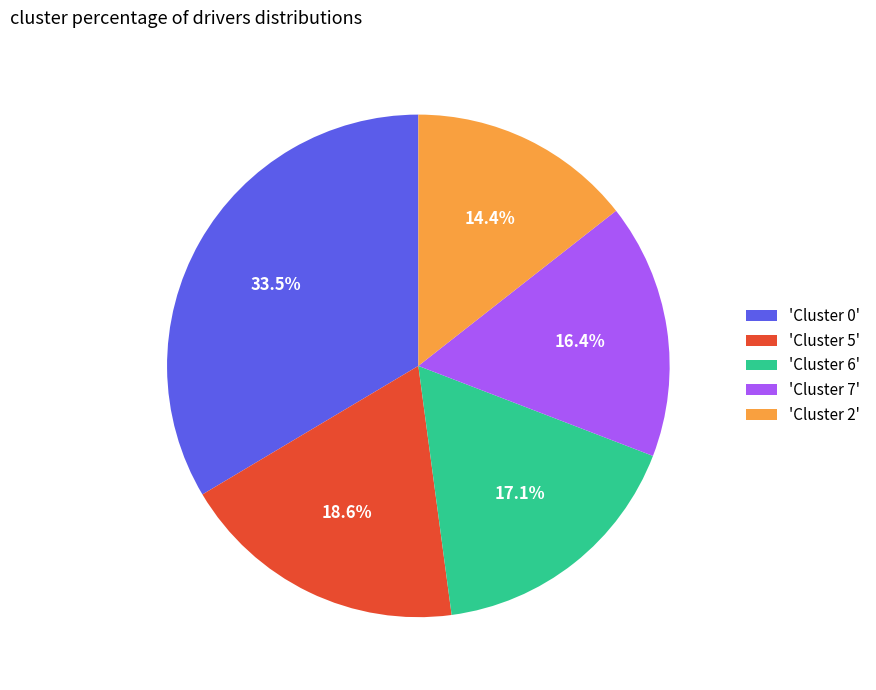

Rank the categories by value from highest to lowest.

'Cluster 0', 'Cluster 5', 'Cluster 6', 'Cluster 7', 'Cluster 2'